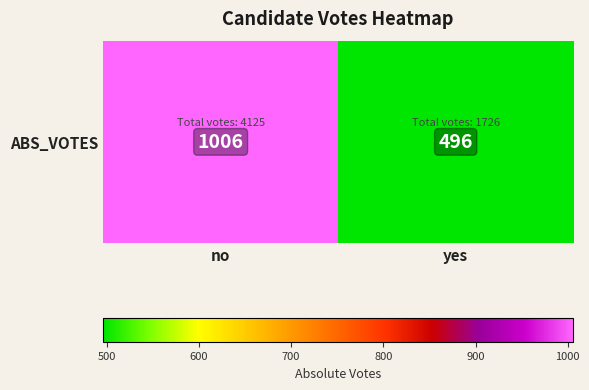

At which label is the value closest to 751?

no